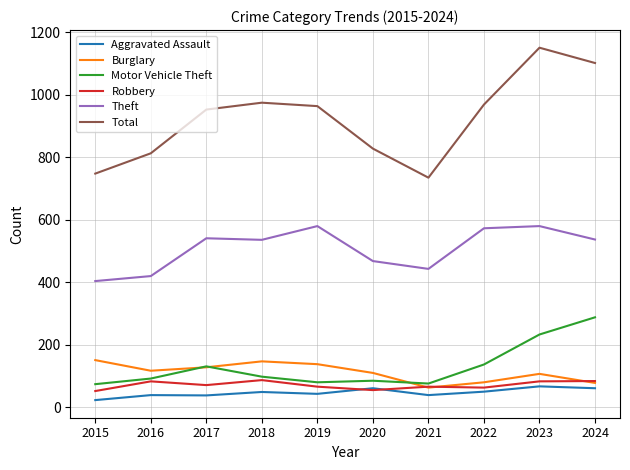

What is the maximum value shown in the chart?

1151